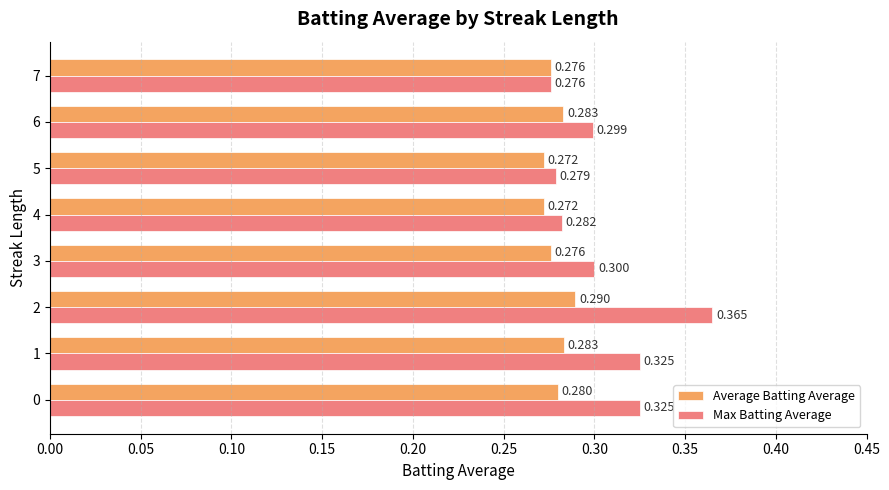

Where is Max Batting Average nearest to the value 0?

7